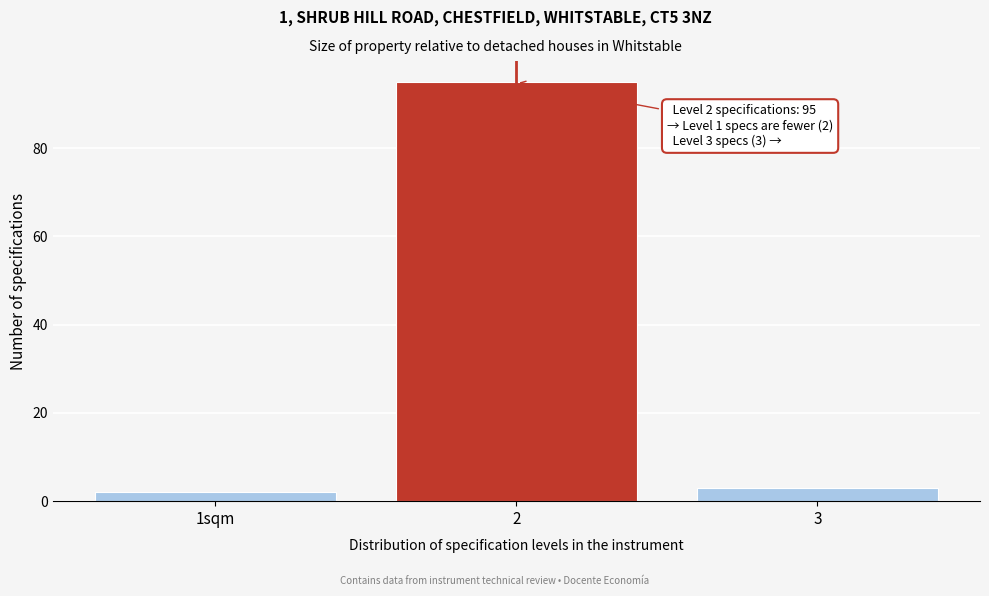

Reading left to right, what are all the values shown in this chart?

2	95	3